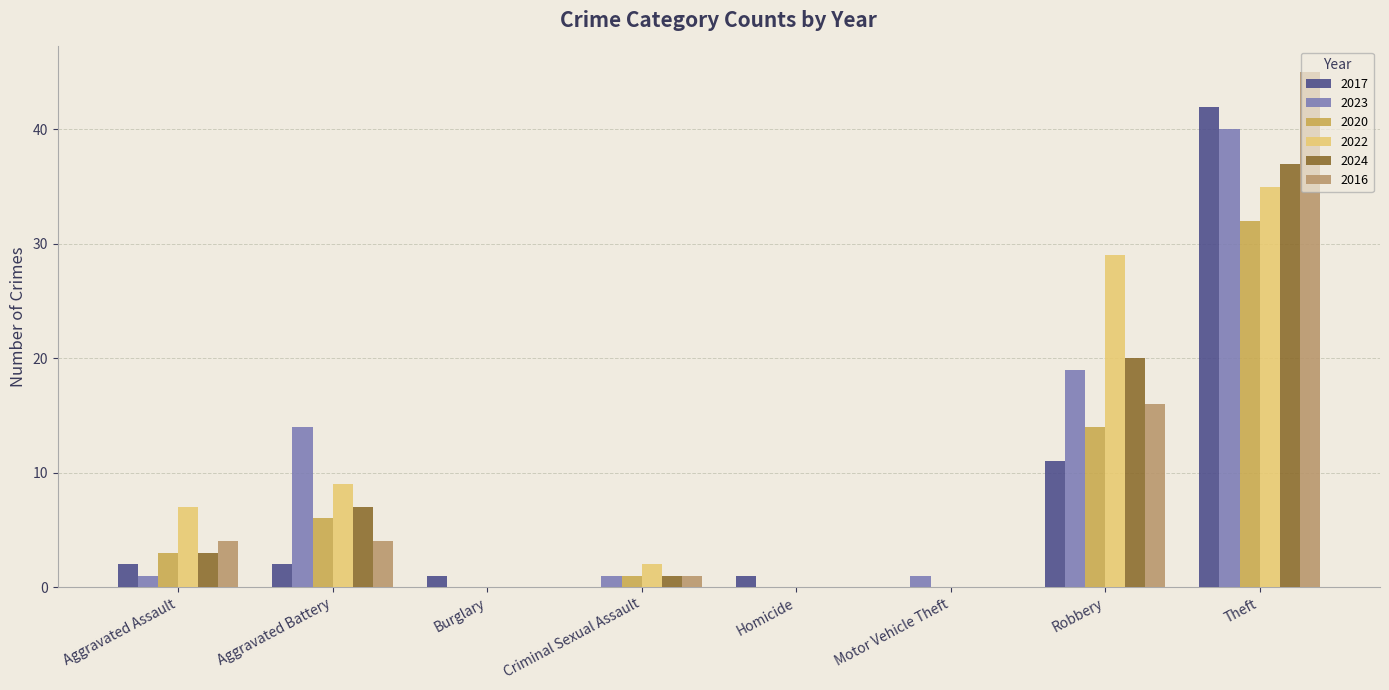

Reading left to right, extract all data points from this chart.

2017: Aggravated Assault=2	Aggravated Battery=2	Burglary=1	Criminal Sexual Assault=0	Homicide=1	Motor Vehicle Theft=0	Robbery=11	Theft=42
2023: Aggravated Assault=1	Aggravated Battery=14	Burglary=0	Criminal Sexual Assault=1	Homicide=0	Motor Vehicle Theft=1	Robbery=19	Theft=40
2020: Aggravated Assault=3	Aggravated Battery=6	Burglary=0	Criminal Sexual Assault=1	Homicide=0	Motor Vehicle Theft=0	Robbery=14	Theft=32
2022: Aggravated Assault=7	Aggravated Battery=9	Burglary=0	Criminal Sexual Assault=2	Homicide=0	Motor Vehicle Theft=0	Robbery=29	Theft=35
2024: Aggravated Assault=3	Aggravated Battery=7	Burglary=0	Criminal Sexual Assault=1	Homicide=0	Motor Vehicle Theft=0	Robbery=20	Theft=37
2016: Aggravated Assault=4	Aggravated Battery=4	Burglary=0	Criminal Sexual Assault=1	Homicide=0	Motor Vehicle Theft=0	Robbery=16	Theft=45